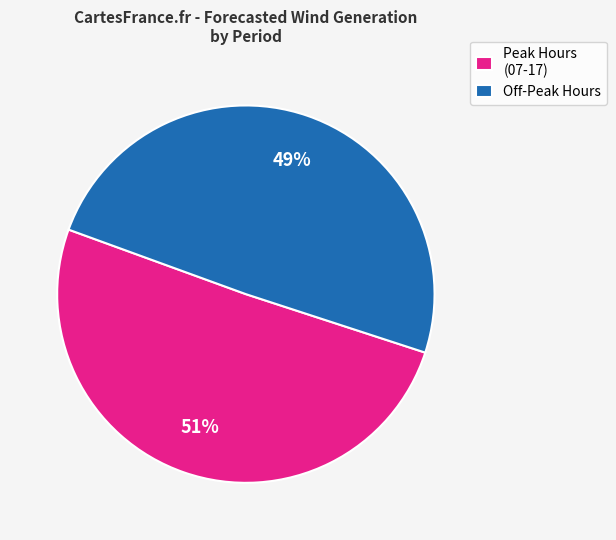

Is there any slice that represents more than half of the pie?

Yes